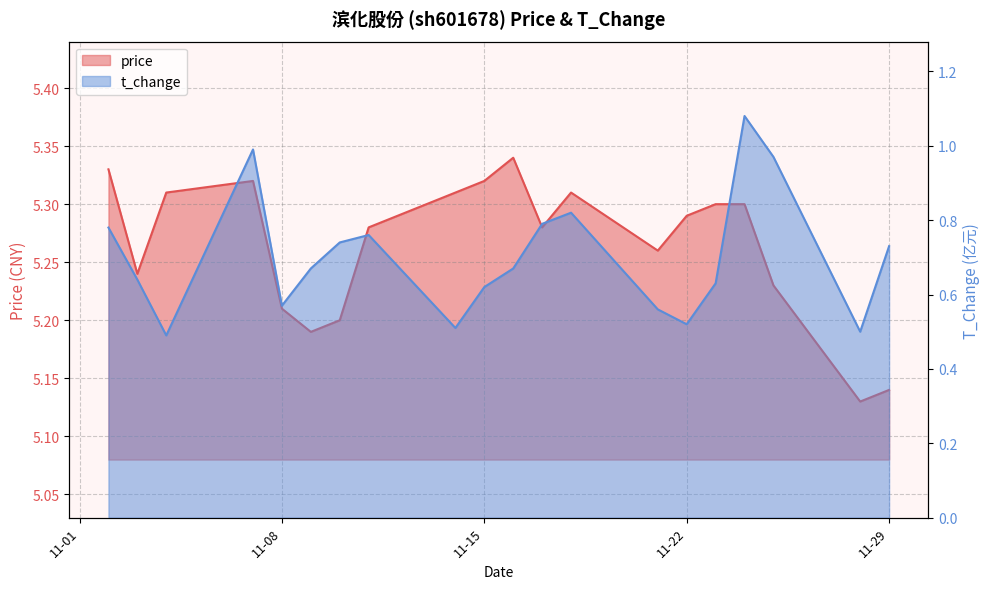

What is the sum of the price values at 2022-11-03 and 2022-11-15?

10.6